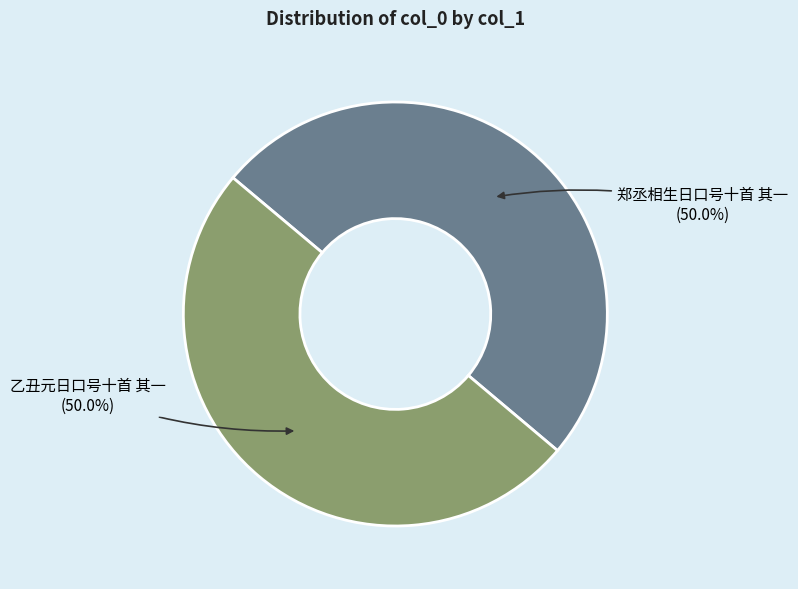

To the nearest percent, what portion does 郑丞相生日口号十首 其一 represent?

50%